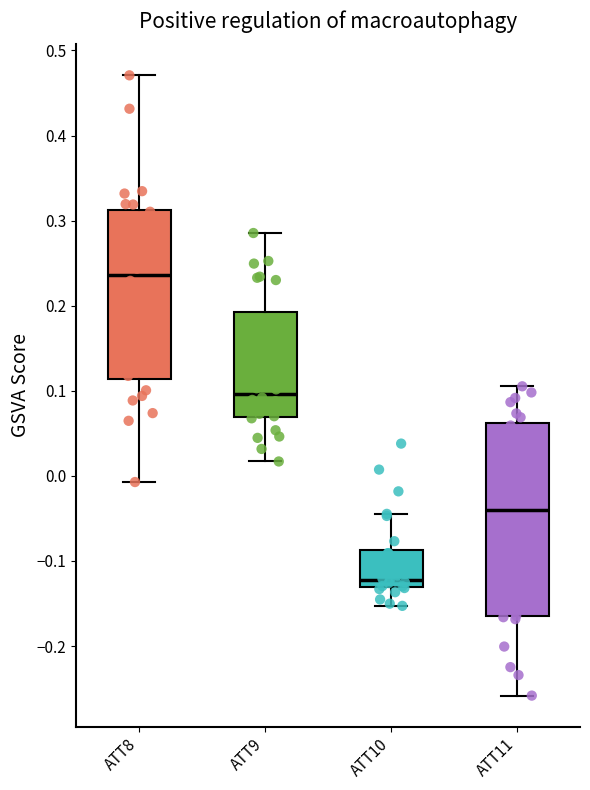

Which box has the lowest median line?

ATT10